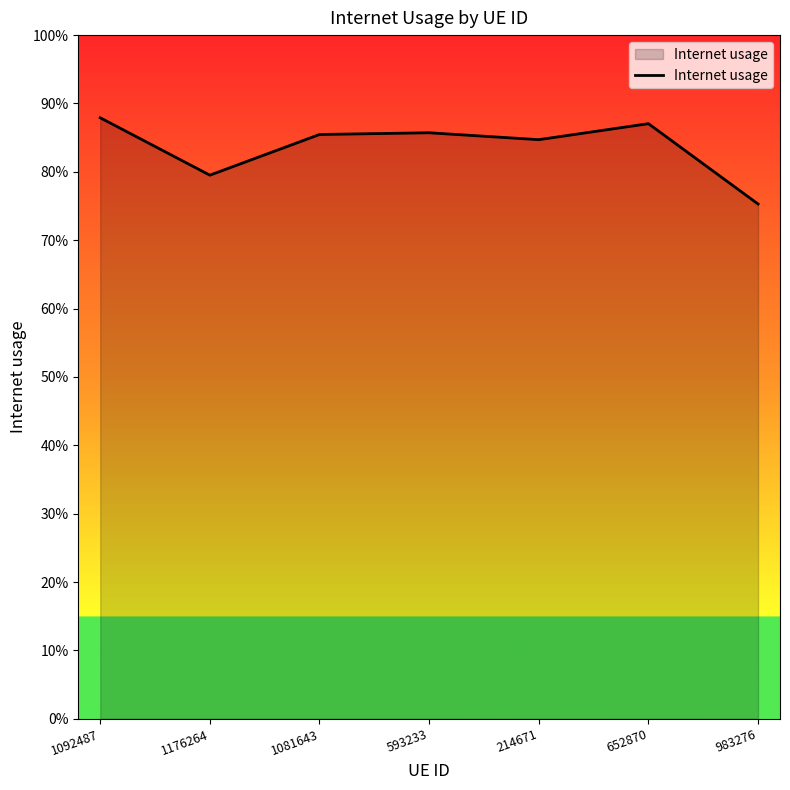

What is the sum of all values?

5.9